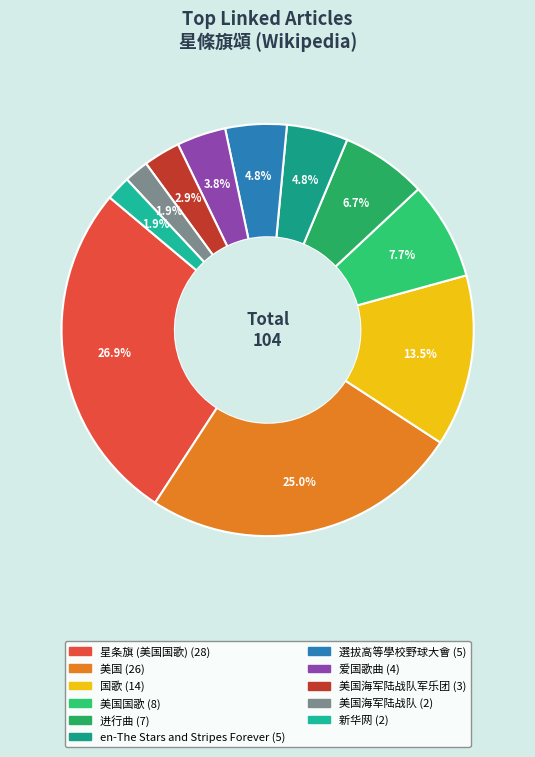

Count the number of slices in the pie.

11